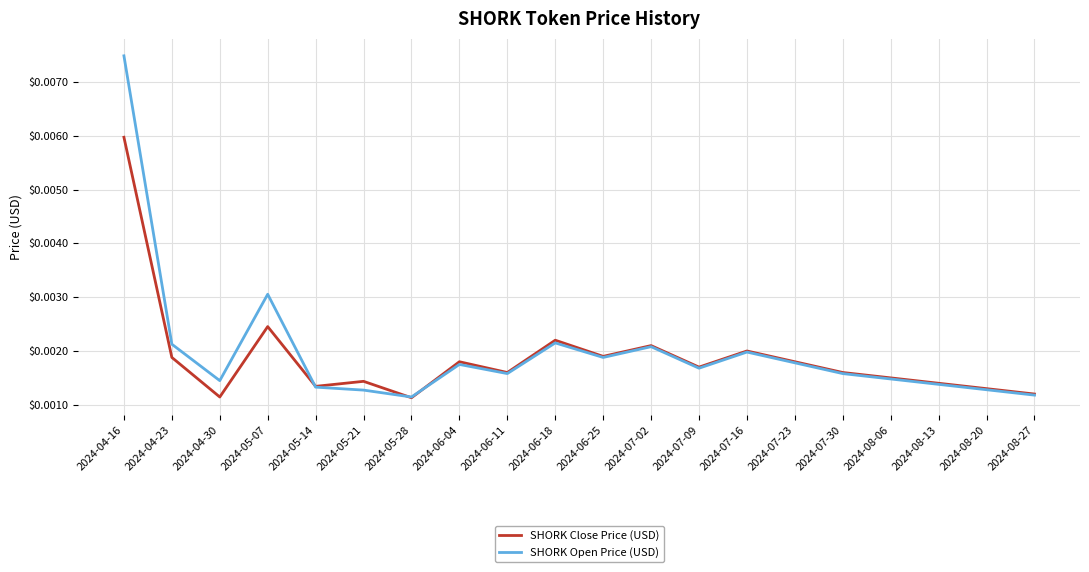

Which series has the largest range (max minus min)?

SHORK Open Price (USD)